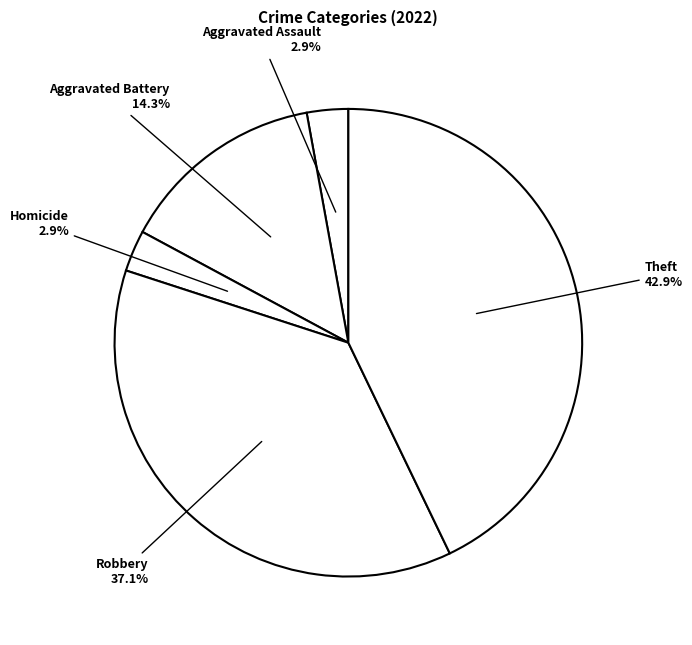

Between Robbery and Aggravated Assault, which is larger?

Robbery